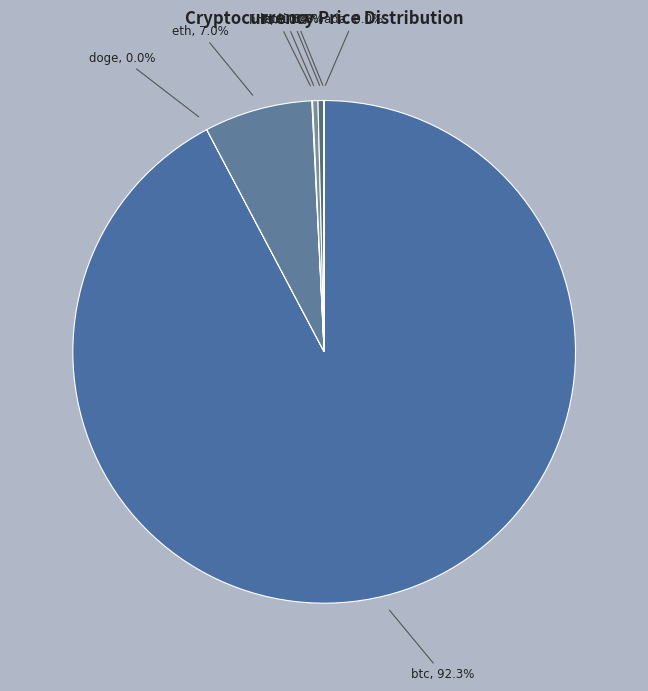

Does btc account for over 50% of the chart?

Yes